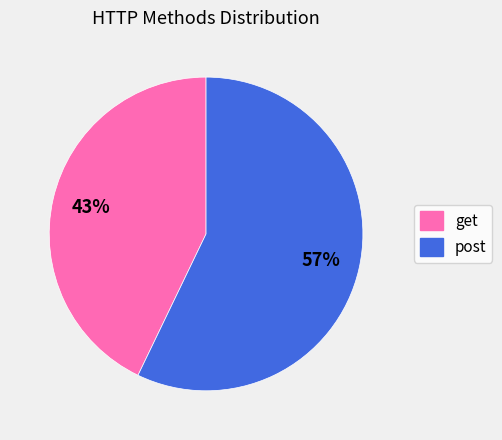

What is the smallest slice in the pie chart?

get